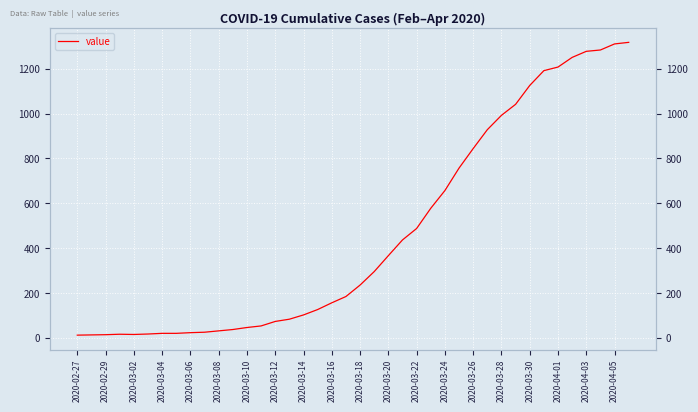

Is it true that the value at 2020-03-14 is 36?

False